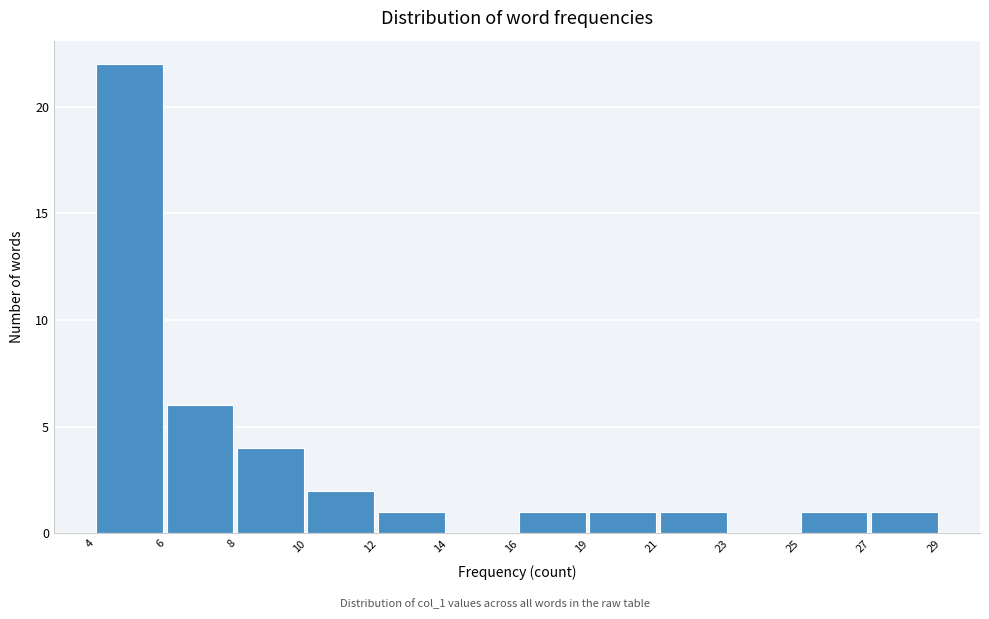

Reading left to right, extract all data points from this chart.

4=22	6=6	8=4	10=2	12=1	14=0	16=1	19=1	21=1	23=0	25=1	27=1